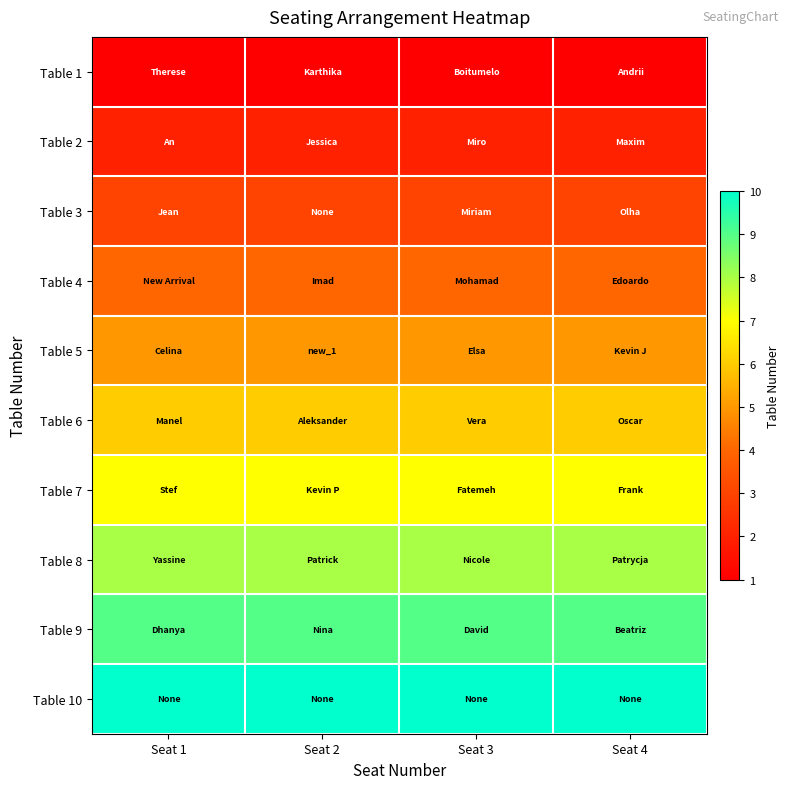

Reading right to left, extract all data points from this chart.

Table 1: Seat 4=1	Seat 3=1	Seat 2=1	Seat 1=1
Table 2: Seat 4=2	Seat 3=2	Seat 2=2	Seat 1=2
Table 3: Seat 4=3	Seat 3=3	Seat 2=3	Seat 1=3
Table 4: Seat 4=4	Seat 3=4	Seat 2=4	Seat 1=4
Table 5: Seat 4=5	Seat 3=5	Seat 2=5	Seat 1=5
Table 6: Seat 4=6	Seat 3=6	Seat 2=6	Seat 1=6
Table 7: Seat 4=7	Seat 3=7	Seat 2=7	Seat 1=7
Table 8: Seat 4=8	Seat 3=8	Seat 2=8	Seat 1=8
Table 9: Seat 4=9	Seat 3=9	Seat 2=9	Seat 1=9
Table 10: Seat 4=10	Seat 3=10	Seat 2=10	Seat 1=10